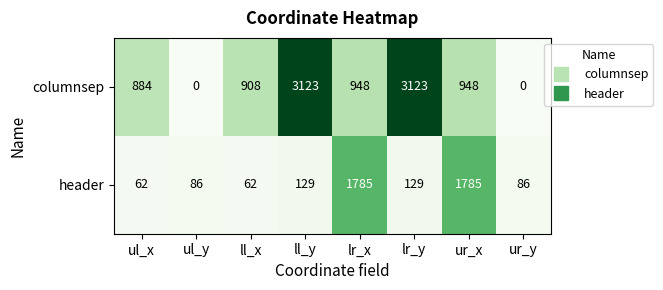

Which series changed the most between ll_x and ur_x?

header